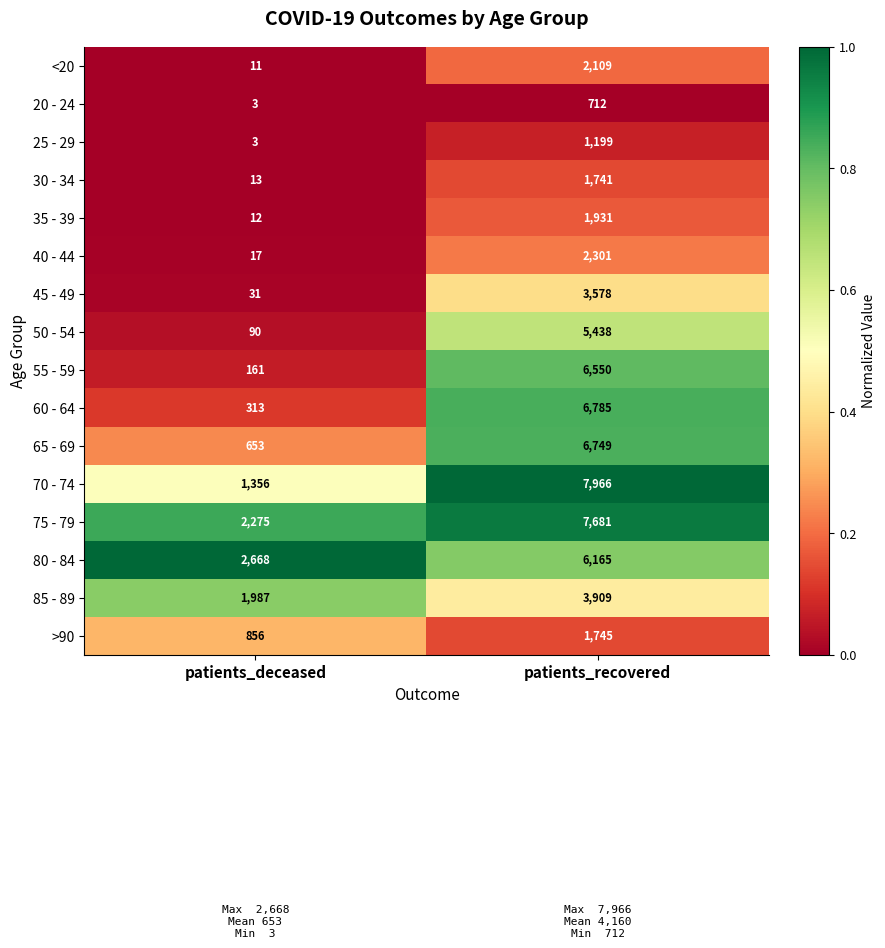

Count the number of categories in the chart.

2